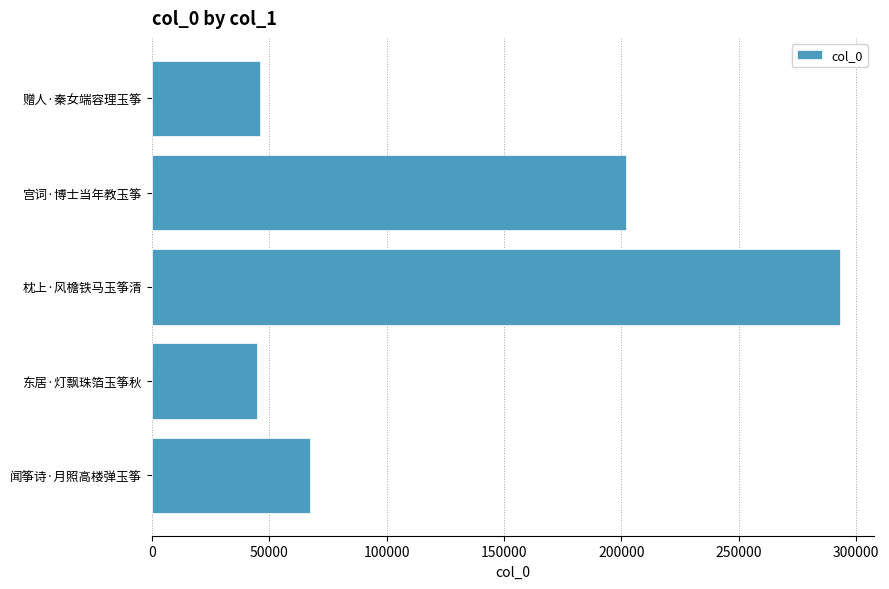

Approximately how many times larger is the value at 闻筝诗·月照高楼弹玉筝 compared to 赠人·秦女端容理玉筝?

1.5